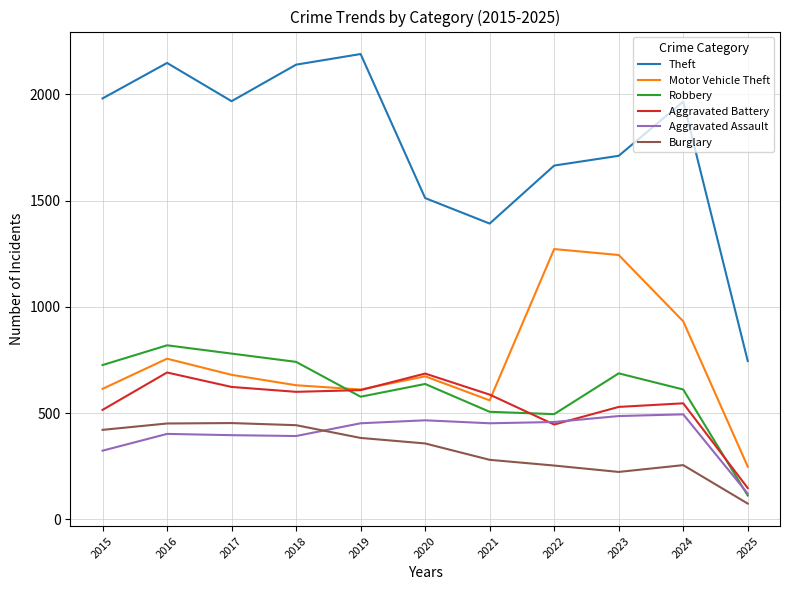

What is the difference between the maximum and second lowest values in the Burglary series?

230